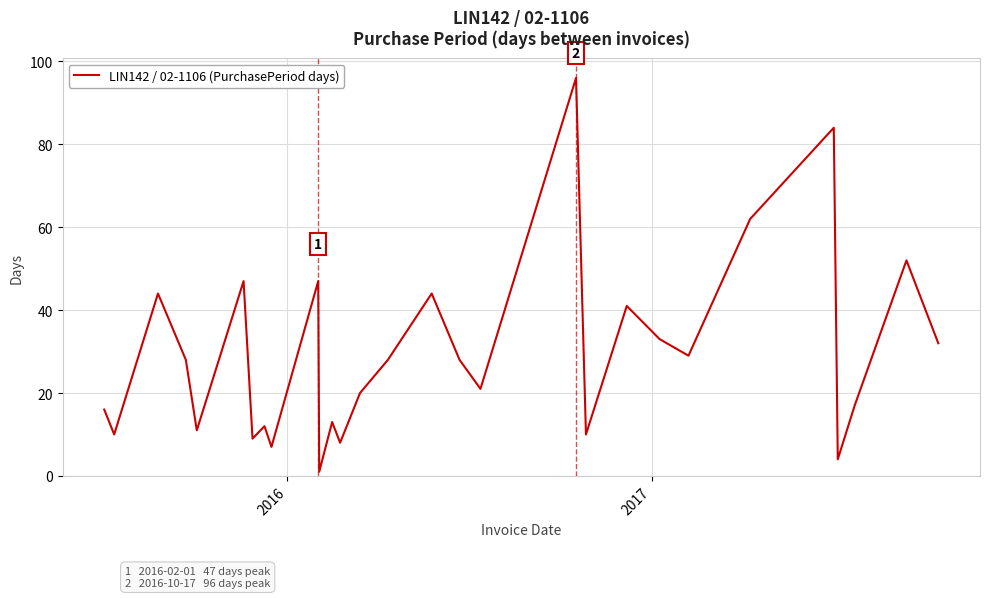

What is the difference between the maximum and minimum values?

95